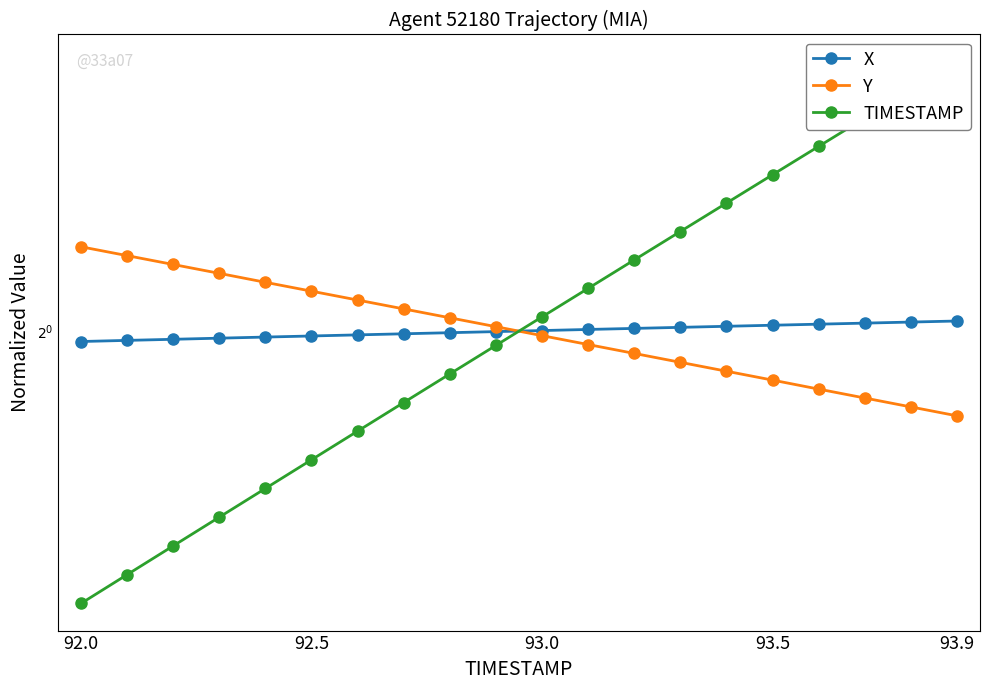

Which series has the largest total across all categories?

X